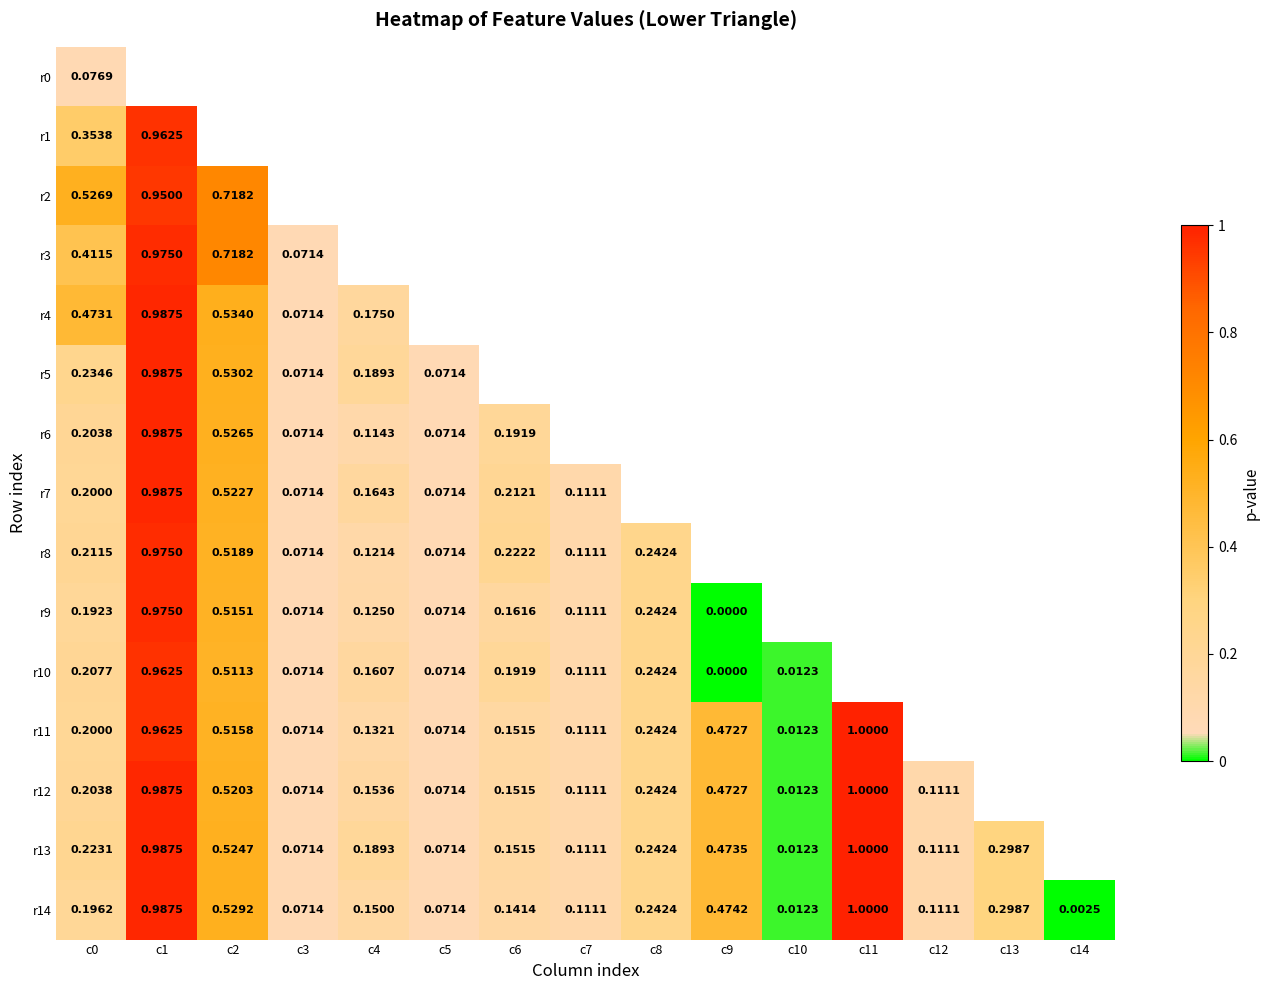

The r13 series shows 0.0 at c10. True or false?

False